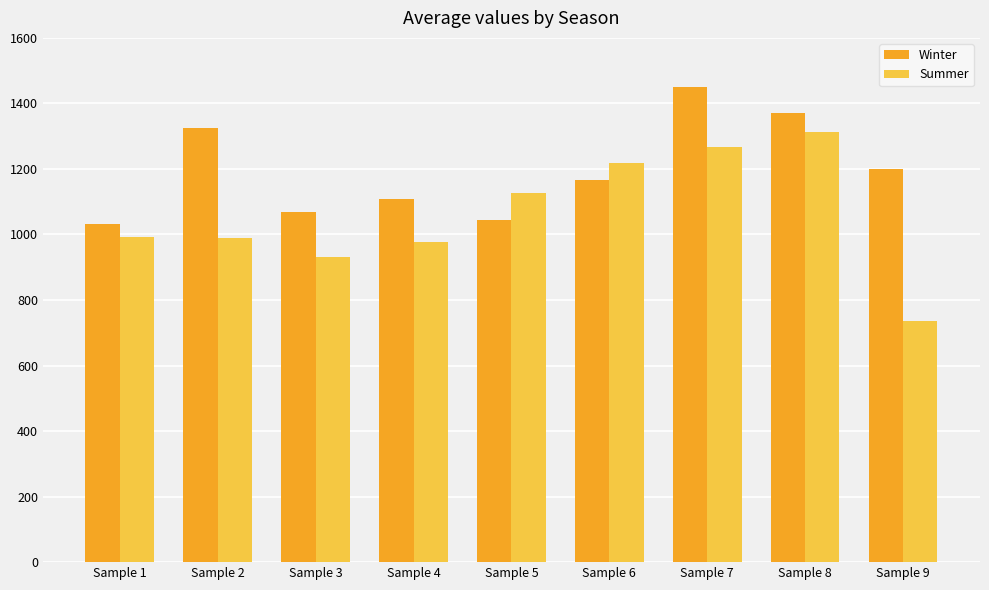

What is the average value of the Summer series?

1061.0